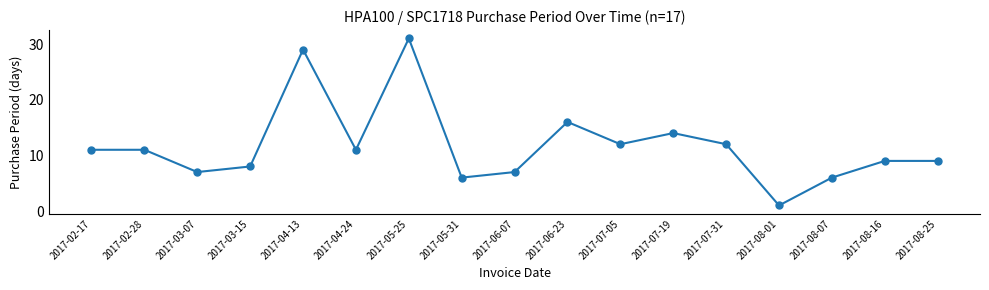

The value at 2017-08-25 is 12. True or false?

False